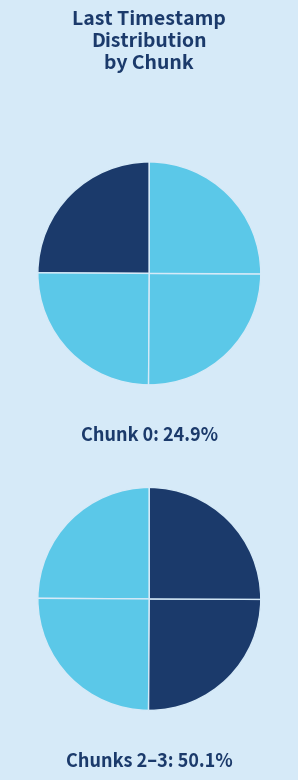

Combined, do Chunk 2 and Chunk 0 account for over 50%?

No